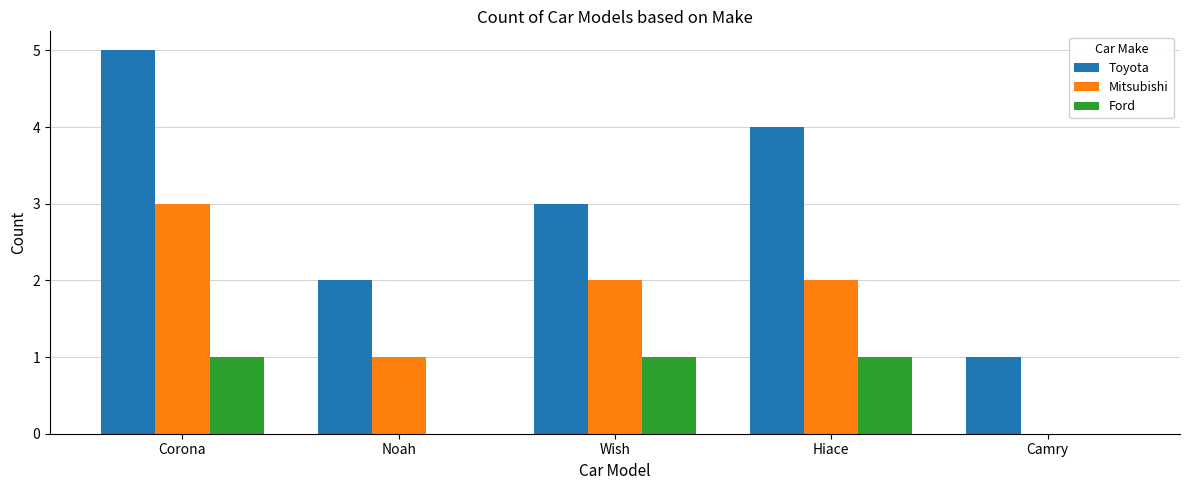

True or false: Mitsubishi has a value of 4 at Corona.

False